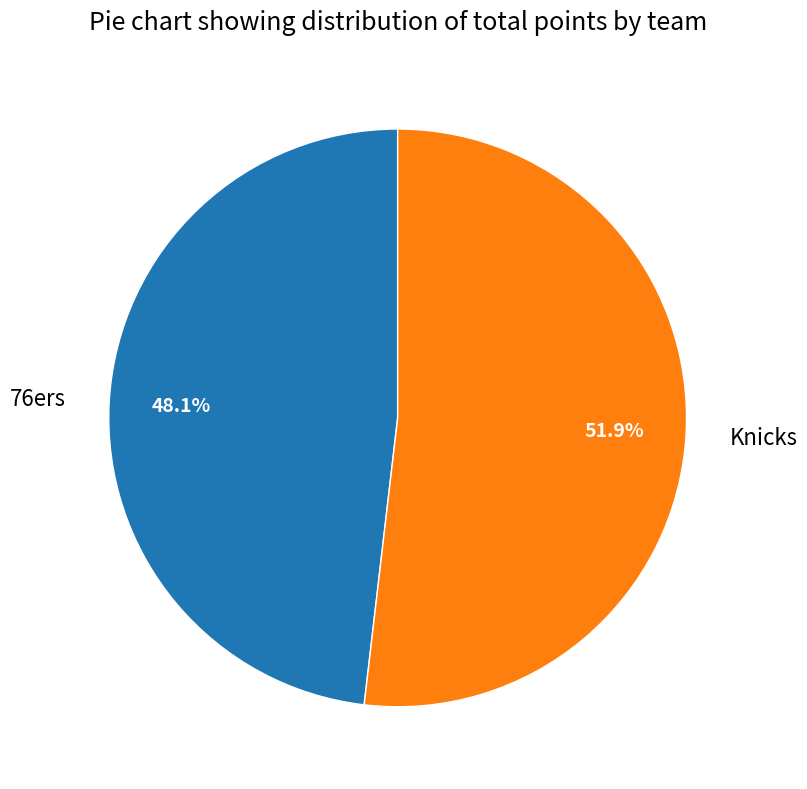

Between Knicks and 76ers, which is larger?

Knicks